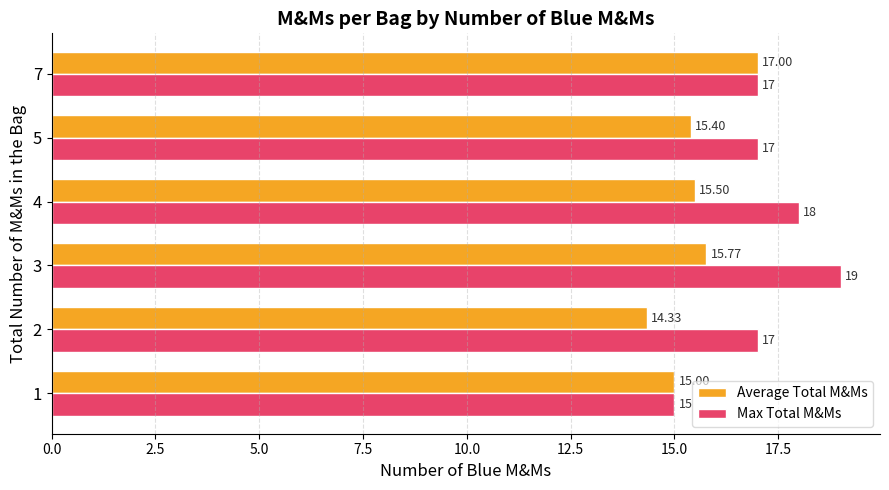

Which series has the largest range (max minus min)?

Max Total M&Ms